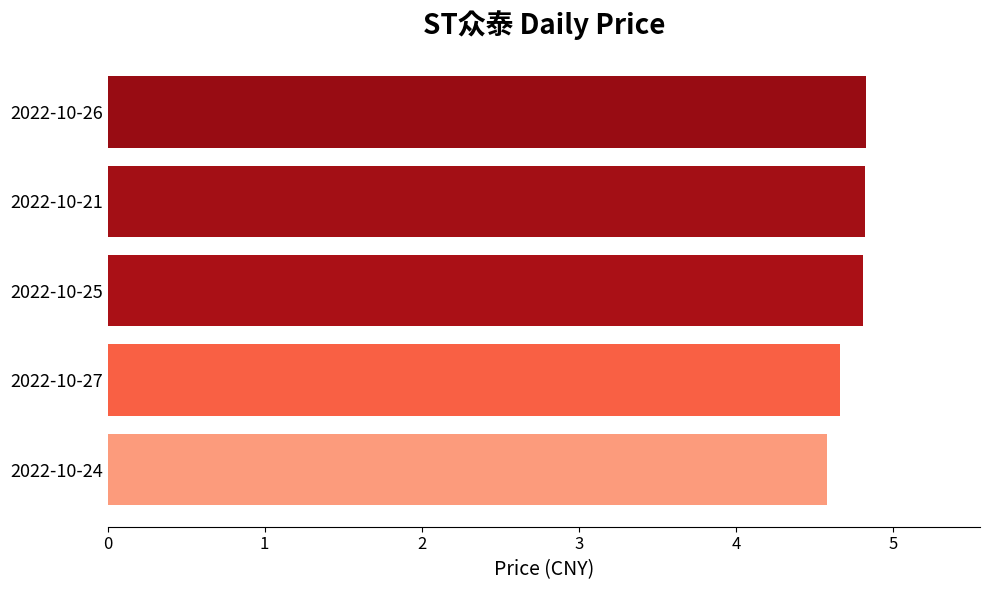

How many distinct data groups are displayed?

1